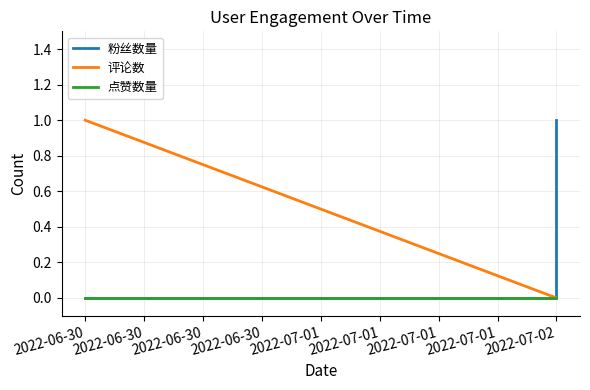

True or false: 评论数 and 点赞数量 cross at least once.

False